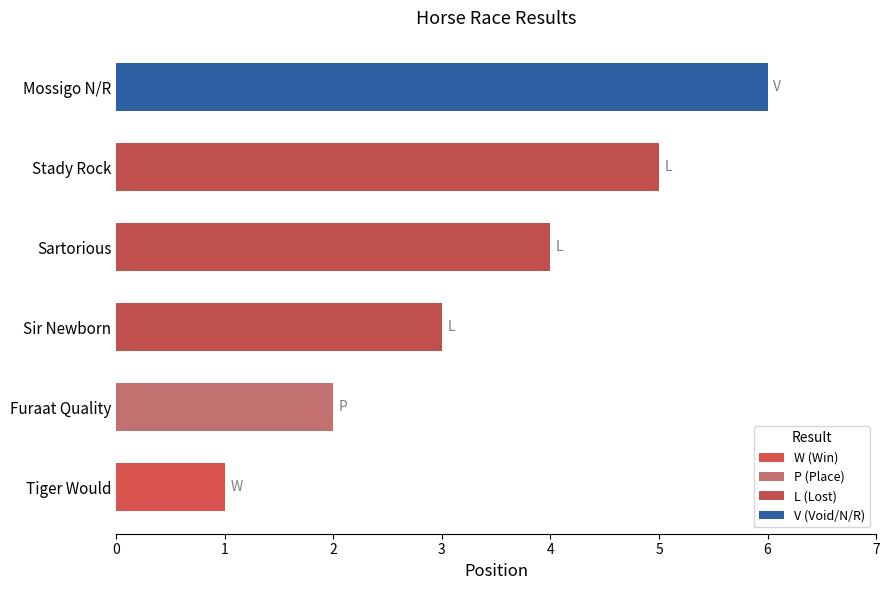

How many series are shown in this chart?

1